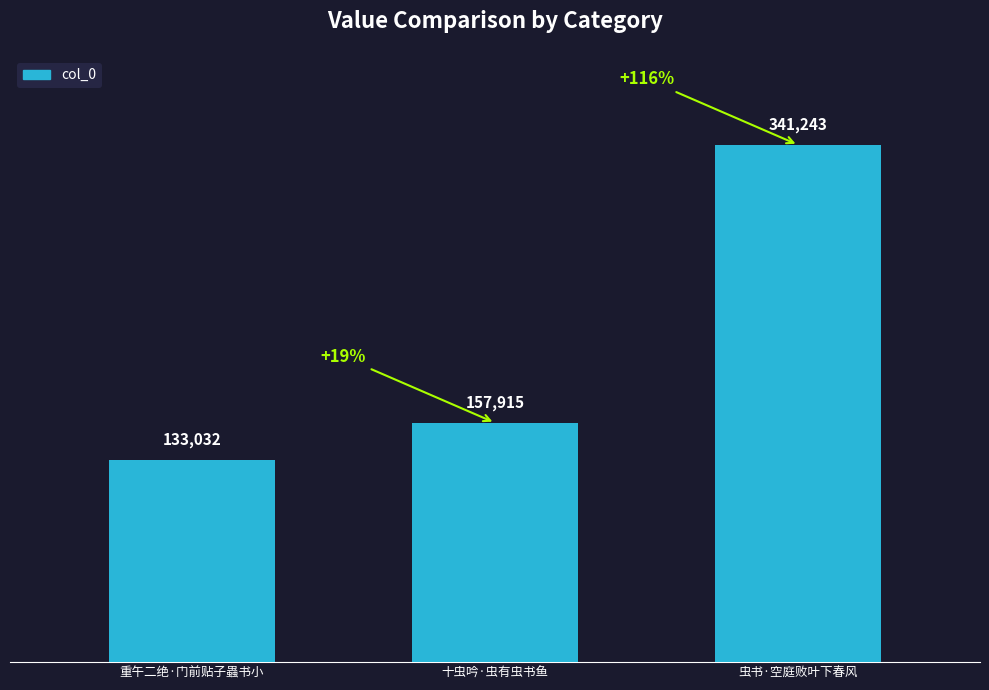

Approximately how many times larger is the value at 十虫吟·虫有虫书鱼 compared to 重午二绝·门前贴子蟲书小?

1.2